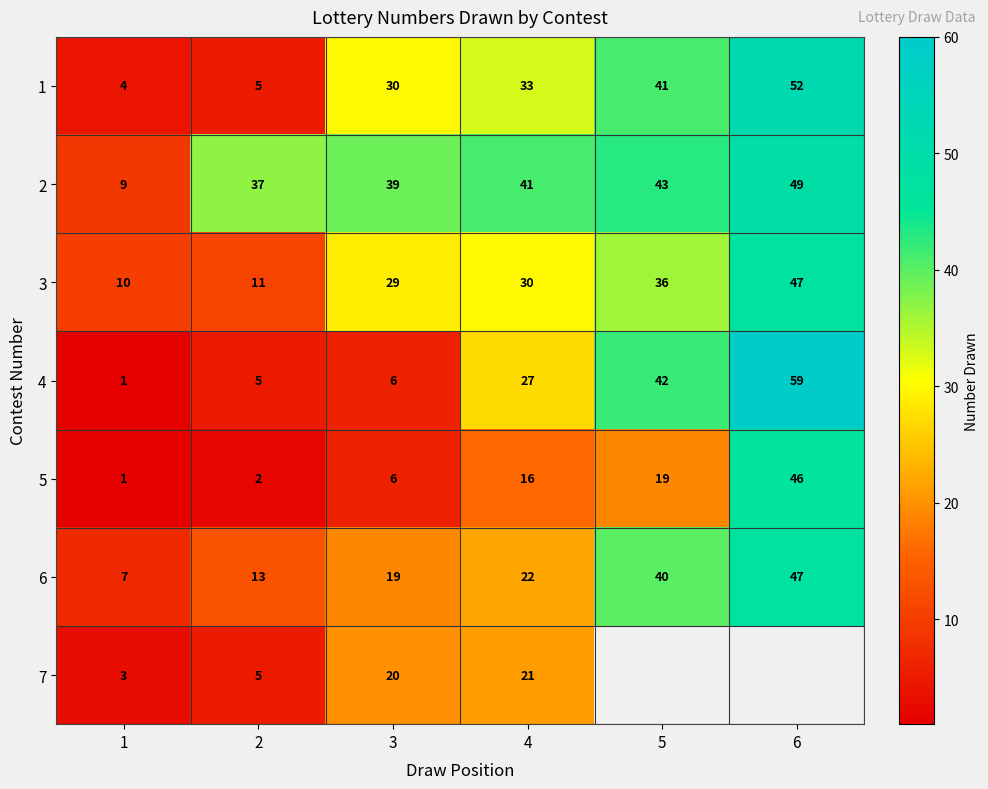

What is the total value across all series at 4?

190